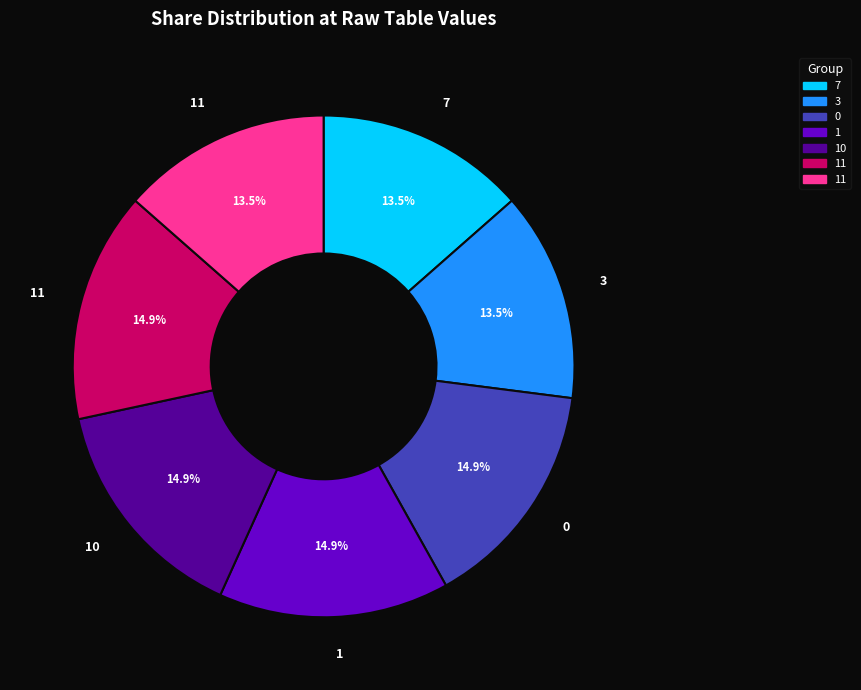

Is there a majority slice in this chart?

No